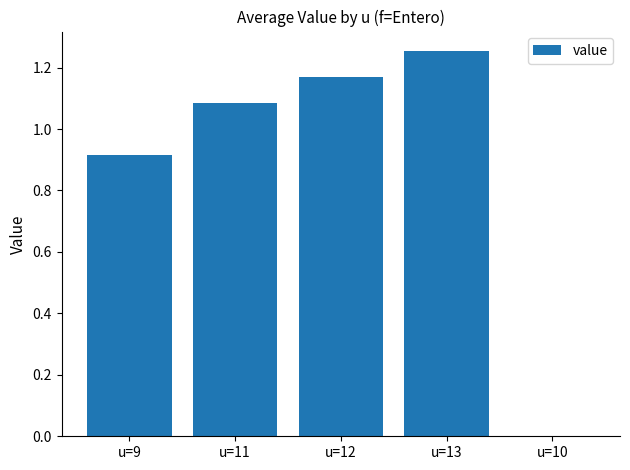

Which has a higher value, u=9 or u=12?

u=12